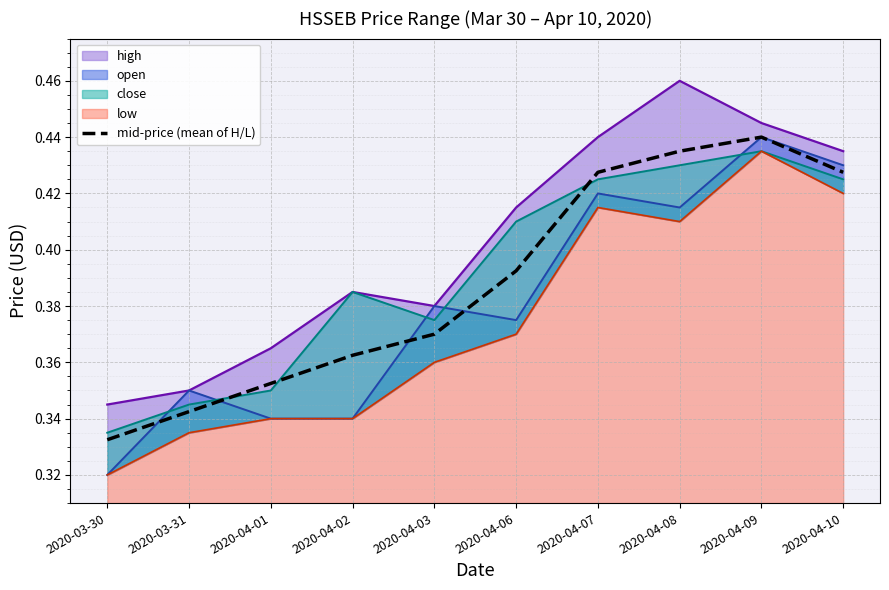

What is the sum of all values?

3.9